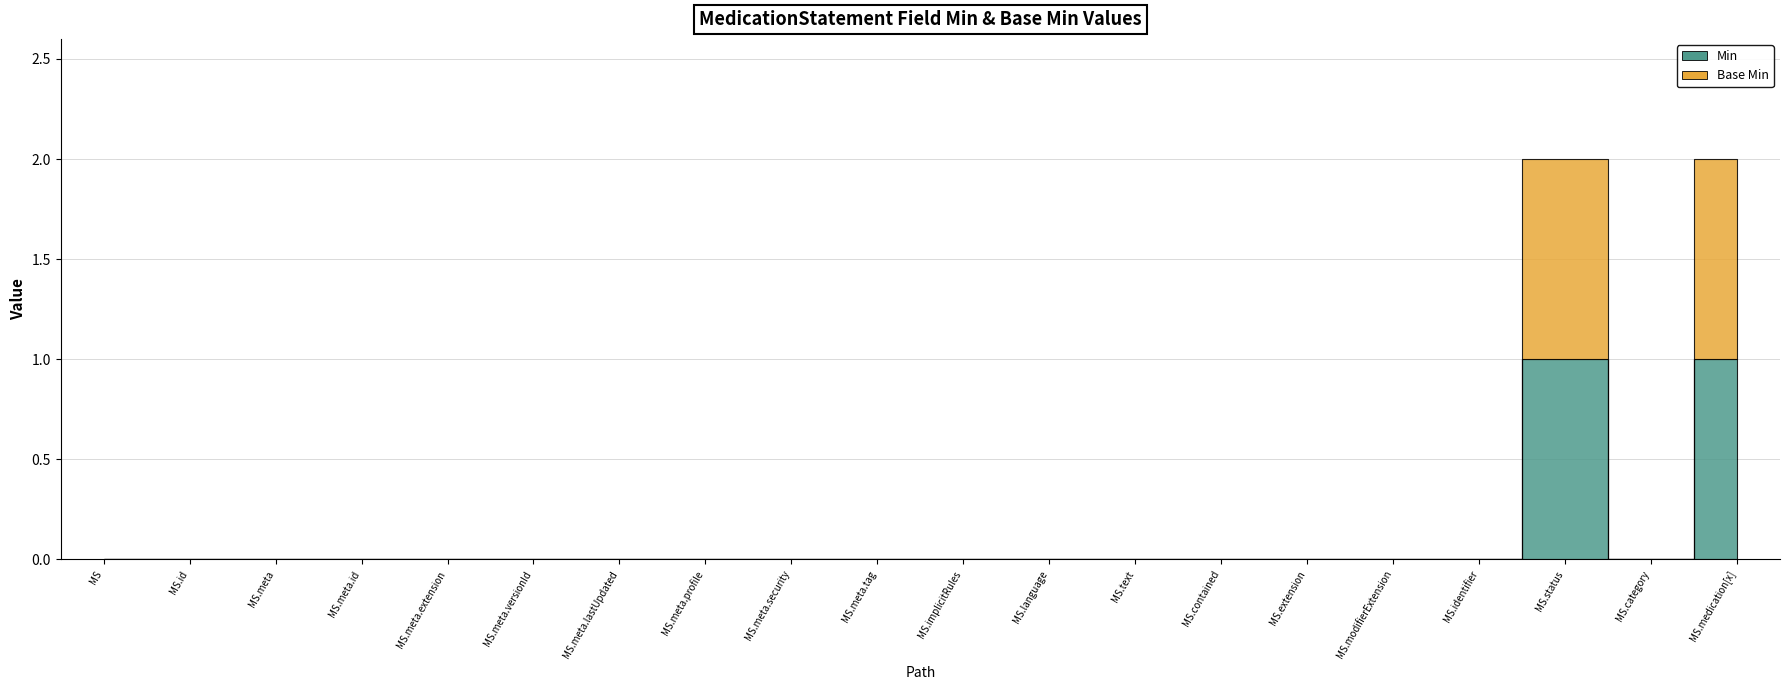

At how many categories does at least one series exceed 0?

2